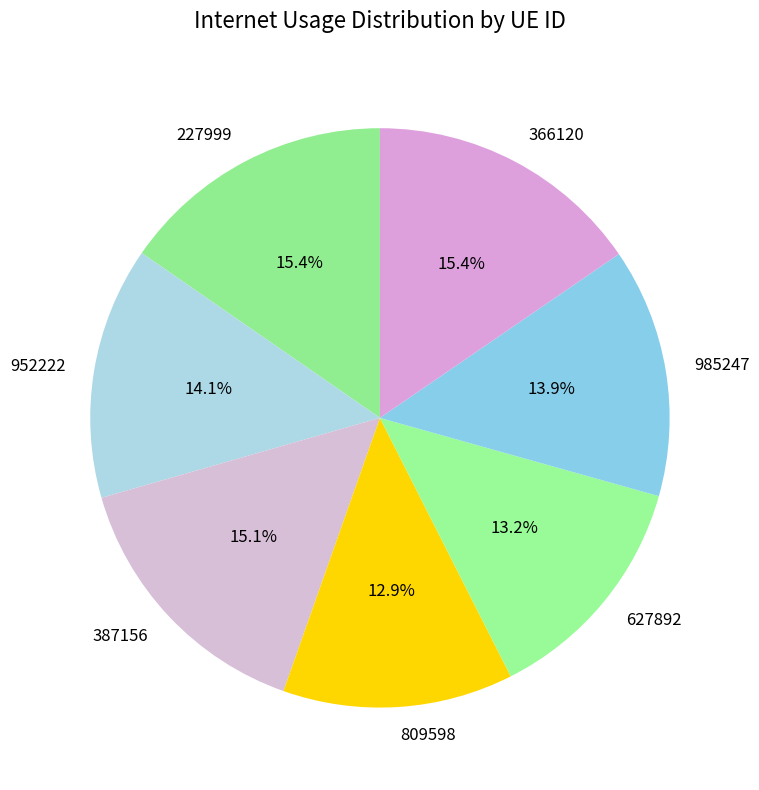

Count the number of slices in the pie.

7